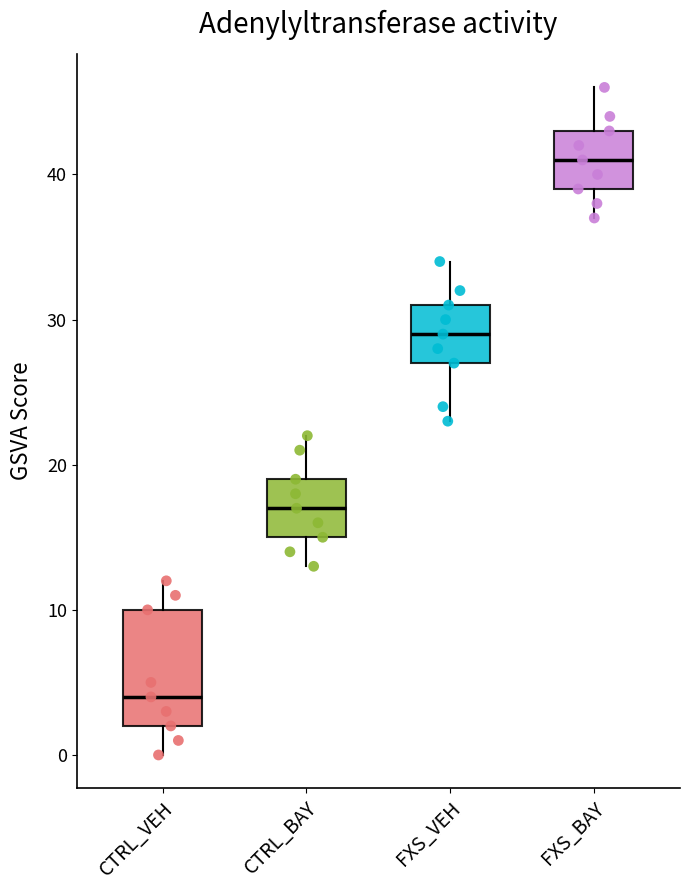

Which box's median line is the lowest?

CTRL_VEH